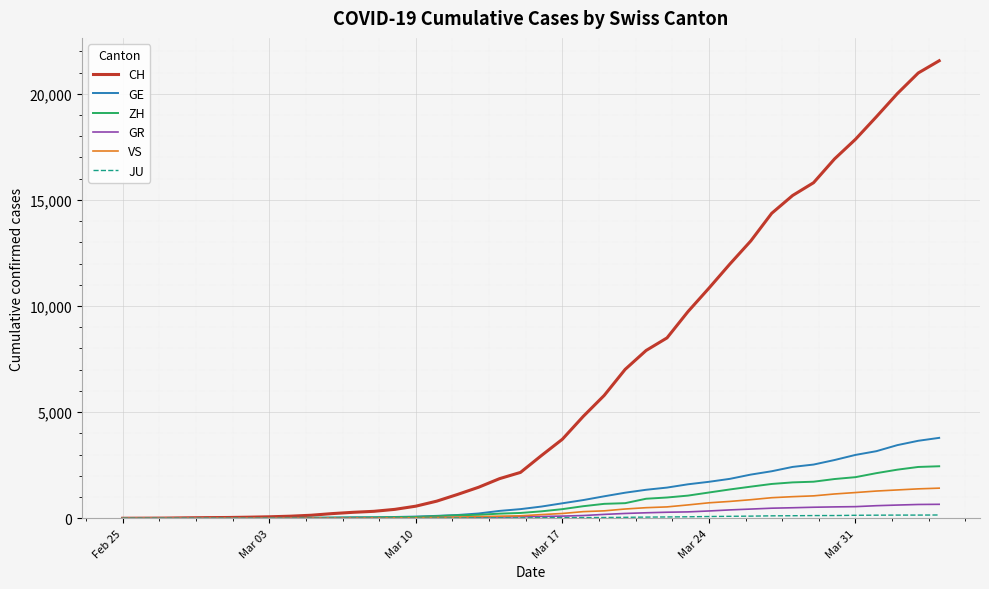

Which series has the largest range (max minus min)?

CH